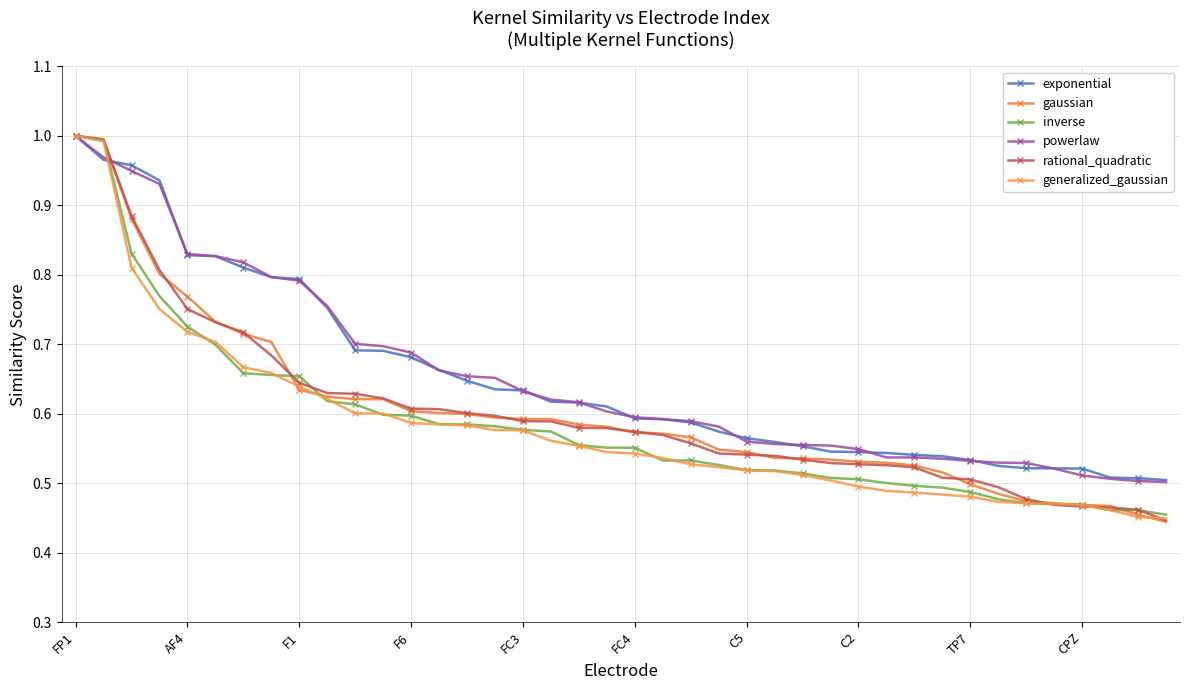

How many series are shown in this chart?

6